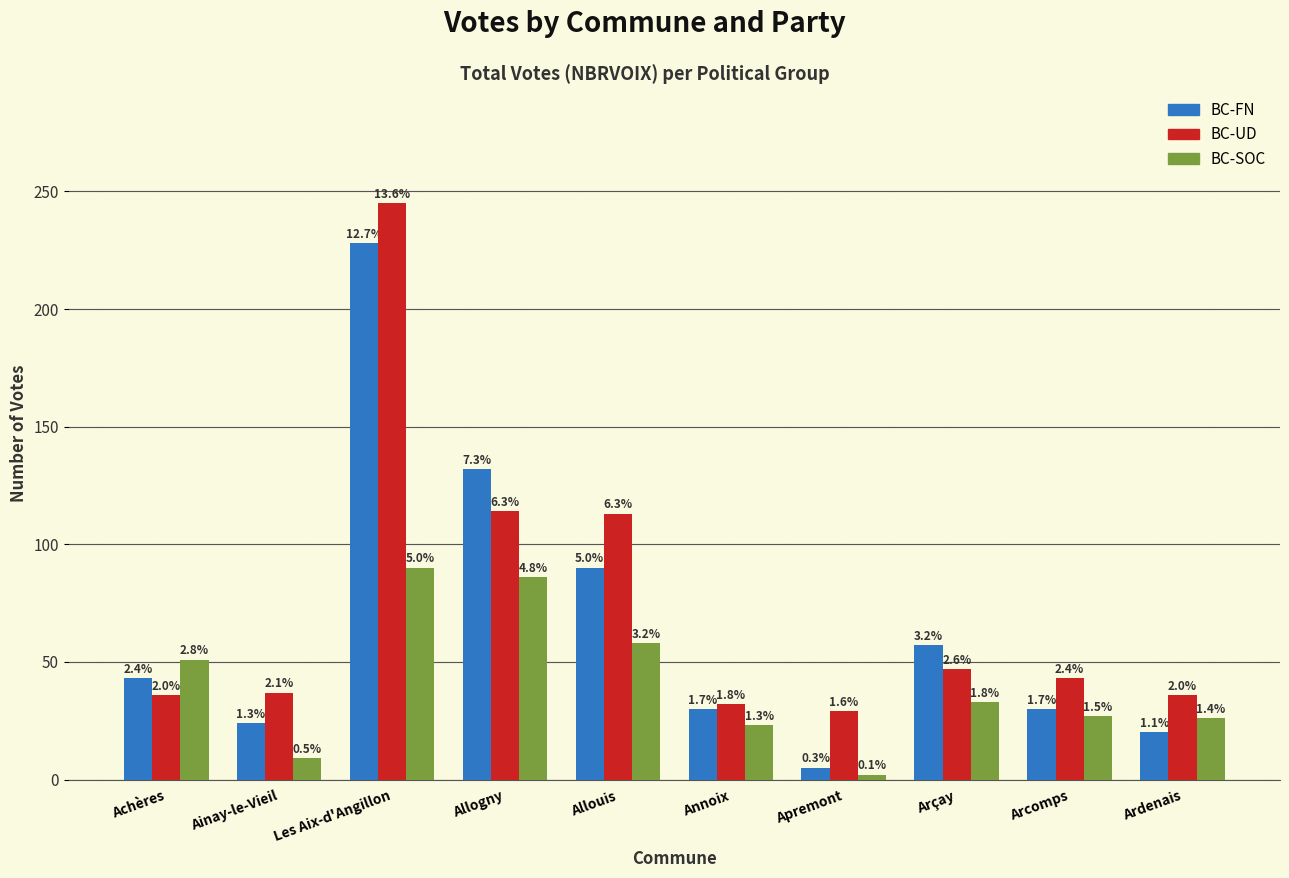

What is the difference between the maximum and second lowest values in the BC-SOC series?

81